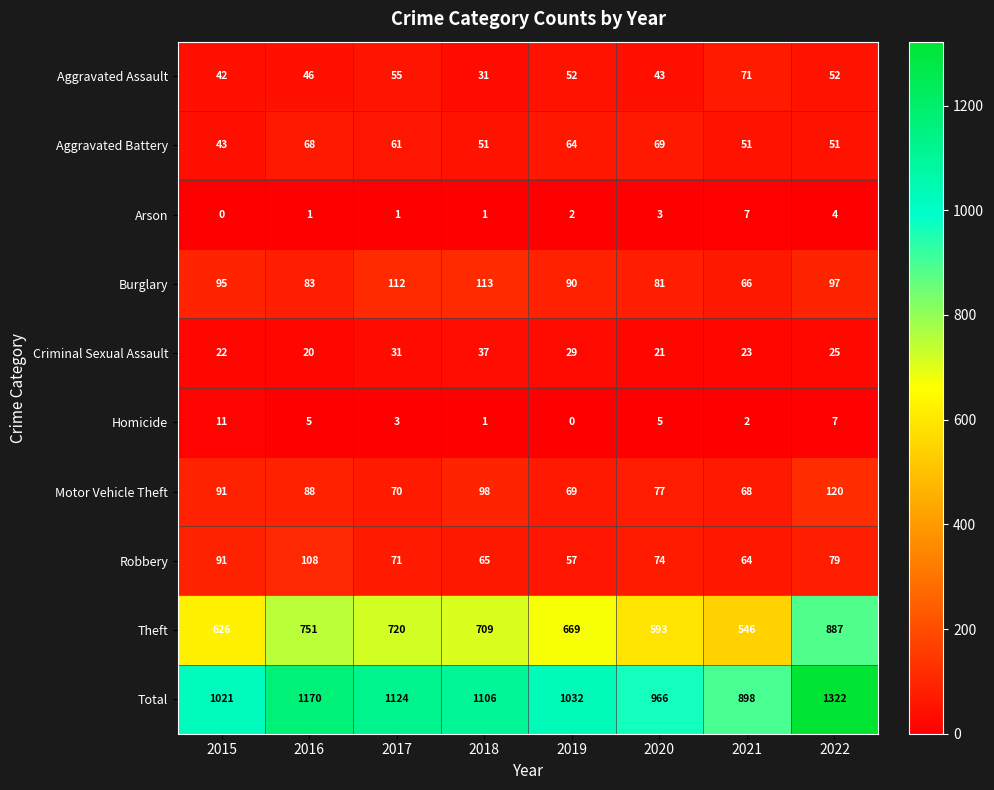

Which series has the widest spread of values?

Total